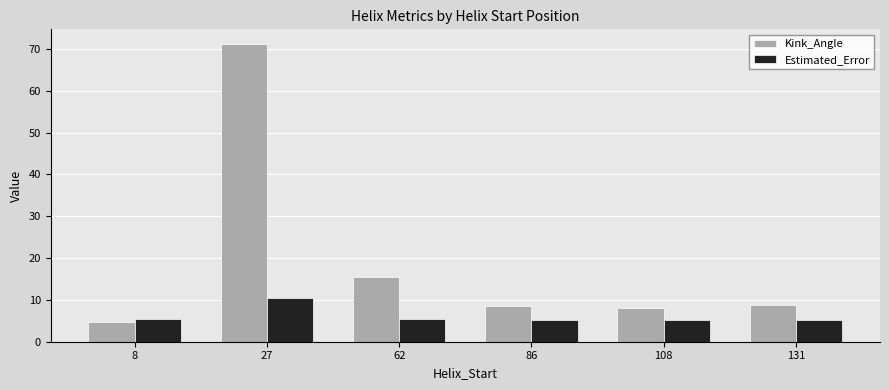

What is the difference between the highest and lowest values at 131?

3.7